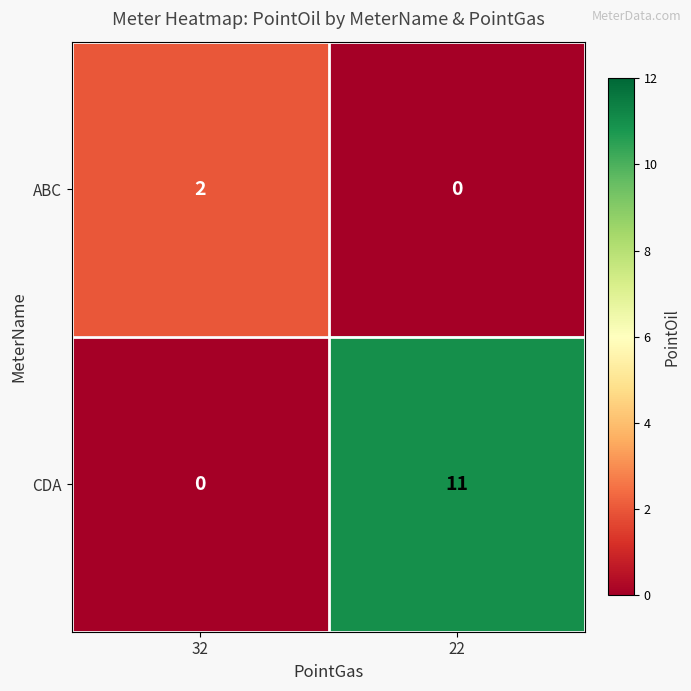

Which series has the widest spread of values?

CDA